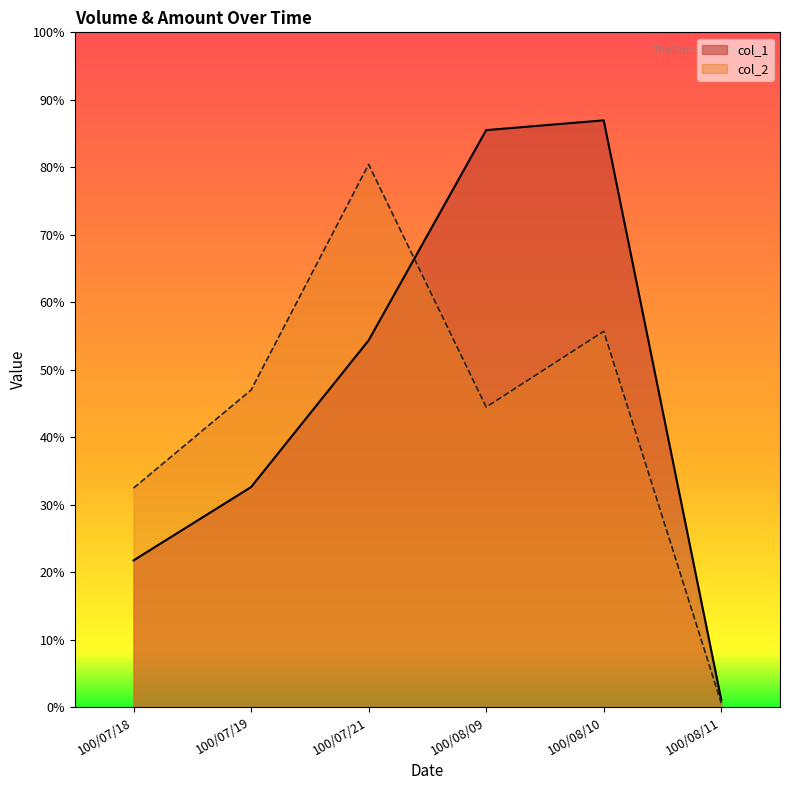

Rank the series by their average value, from highest to lowest.

col_1, col_2